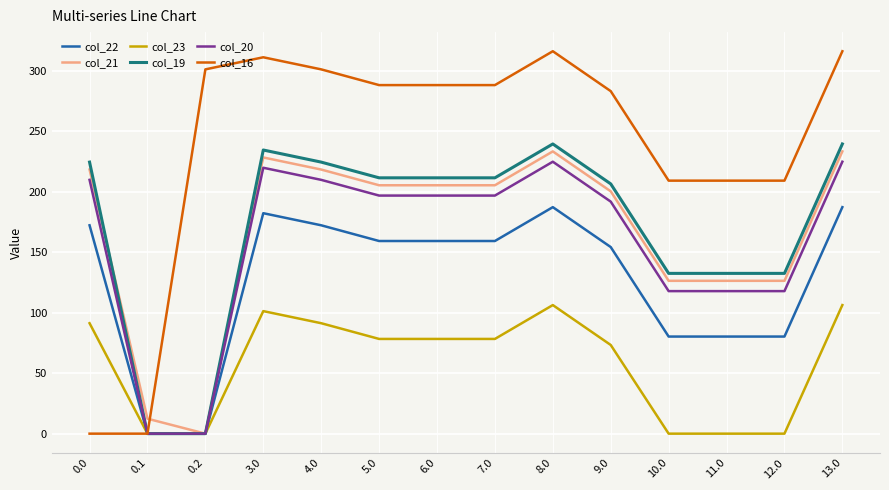

What are all the series names shown in the legend?

col_22, col_21, col_23, col_19, col_20, col_16